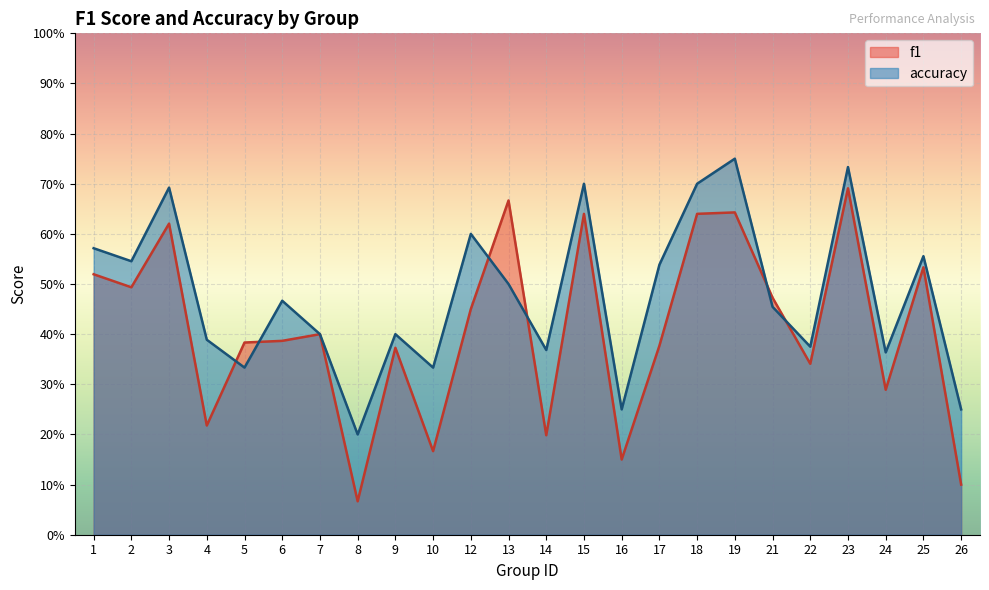

How many lines are shown in the chart?

2